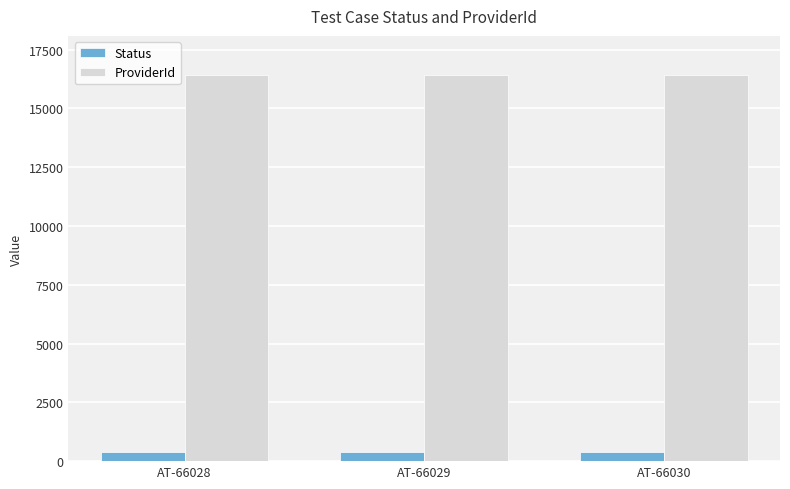

What is the sum of all ProviderId values?

49323